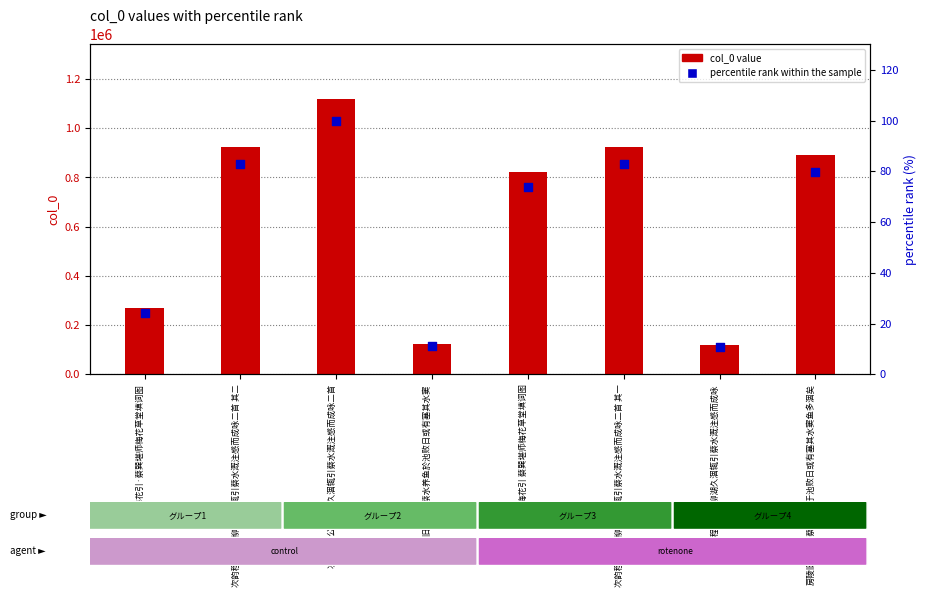

Which has a higher value, 次韵程相公以柳湖久涸辄引蔡水溉注感而成咏 or 次韵程相公以柳湖久涸辄引蔡水溉注感而成咏二首?

次韵程相公以柳湖久涸辄引蔡水溉注感而成咏二首